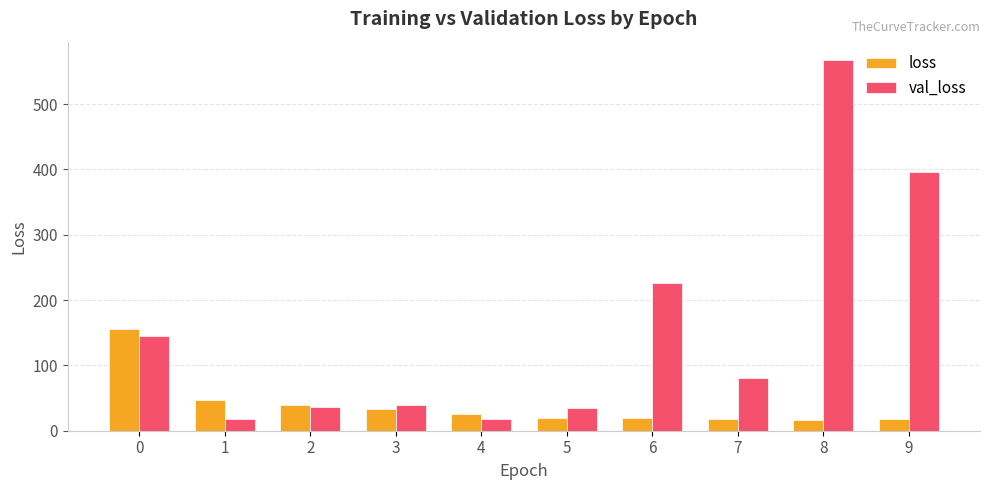

Is the value of loss at 2 greater than the value of val_loss at 7?

No